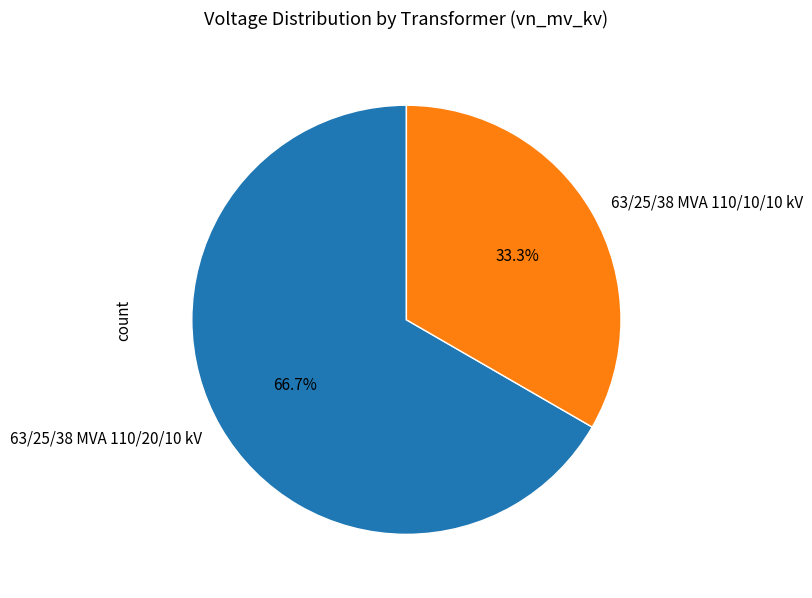

How many segments does this pie chart have?

2